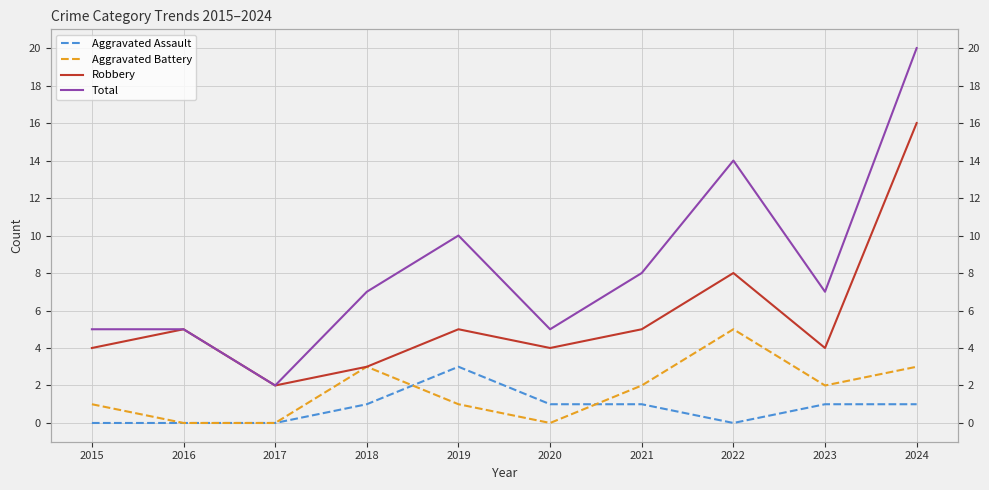

Which series changed the most between 2016 and 2017?

Robbery